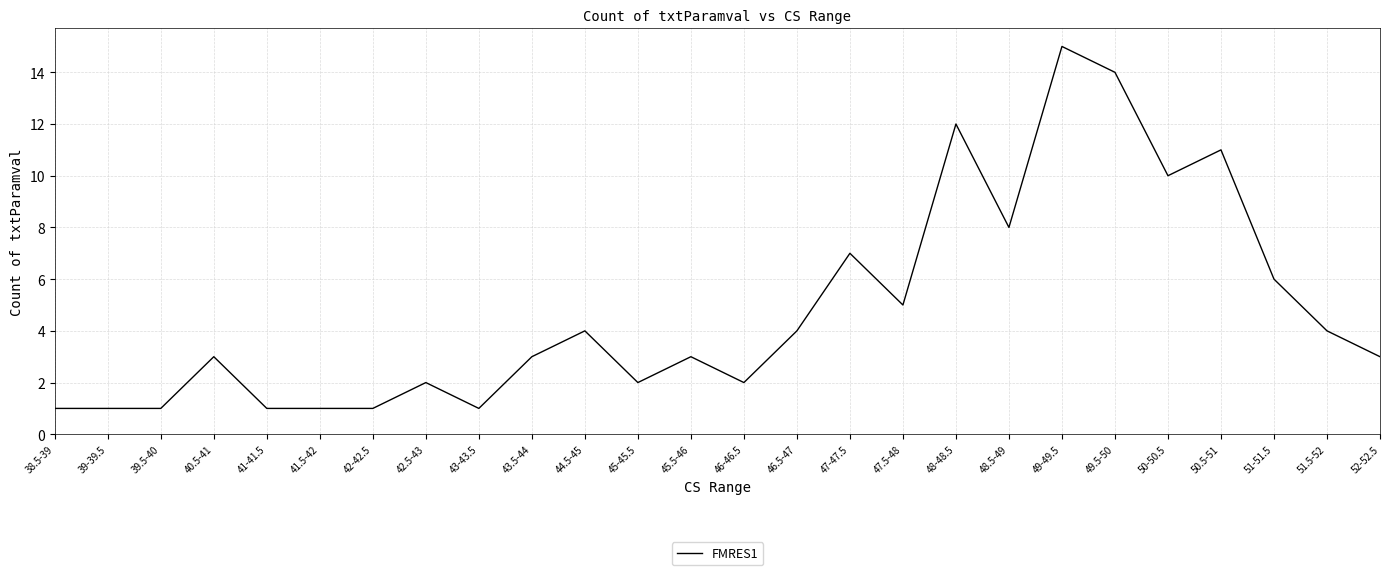

What is the ratio of the value at 43-43.5 to the value at 41.5-42?

1.0